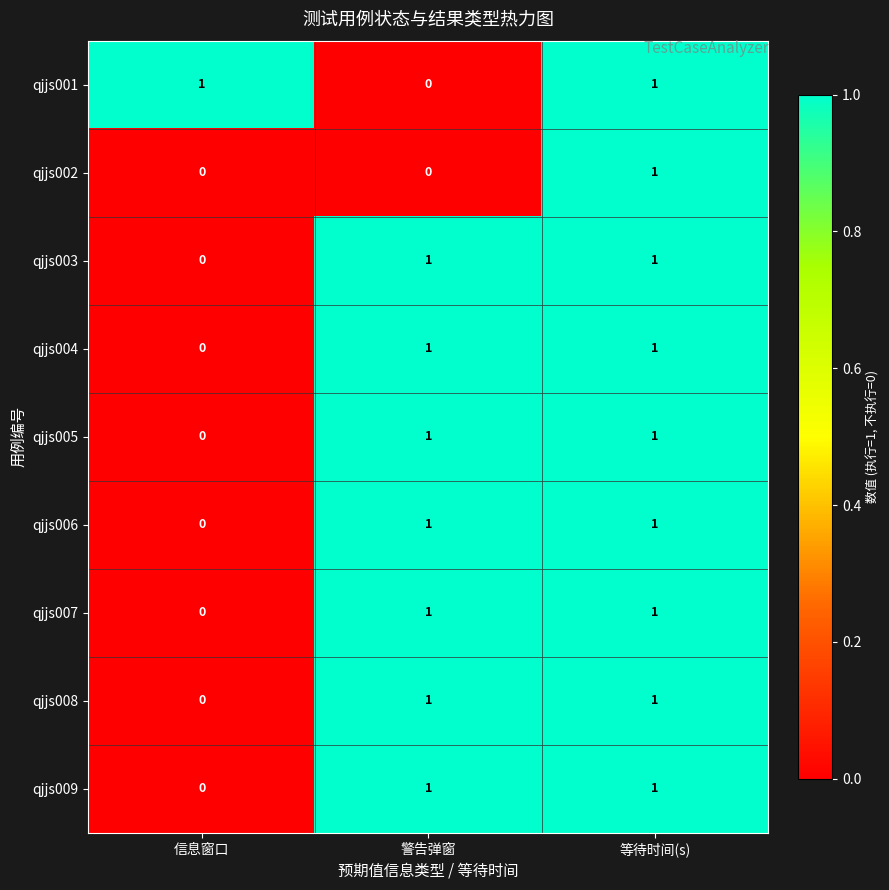

Is the value of qjjs006 at 等待时间(s) greater than the value of qjjs005 at 信息窗口?

Yes